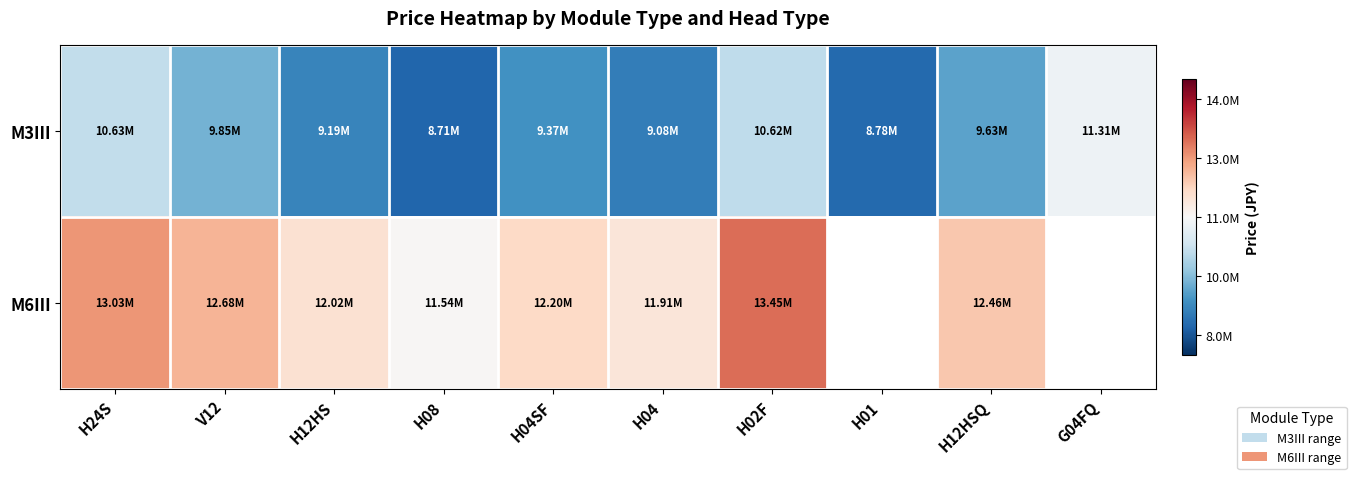

Which series changed the most between H12HS and G04FQ?

M3III